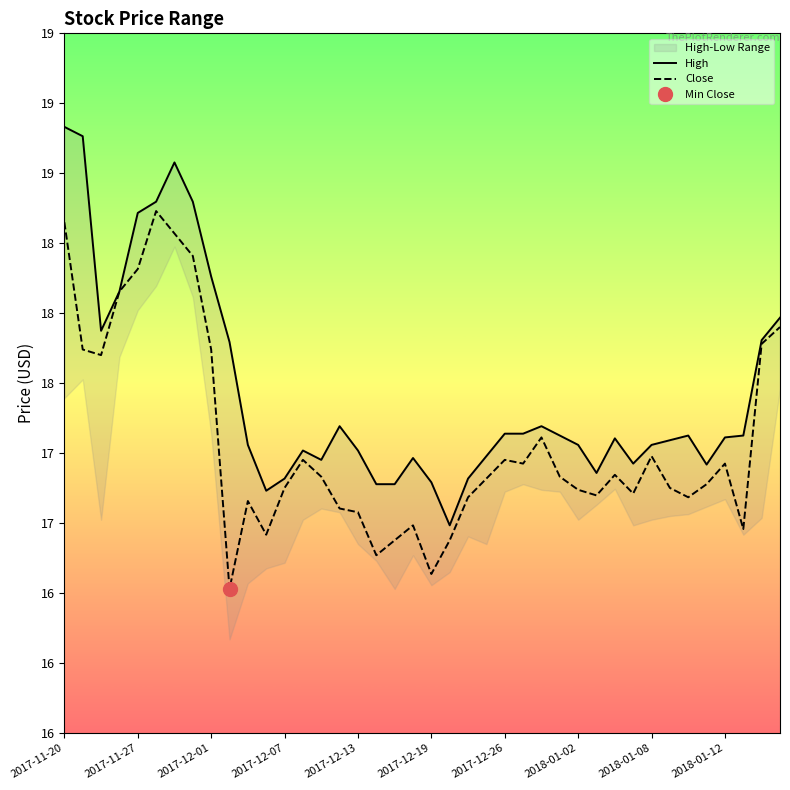

True or false: Close and High intersect in this chart.

False